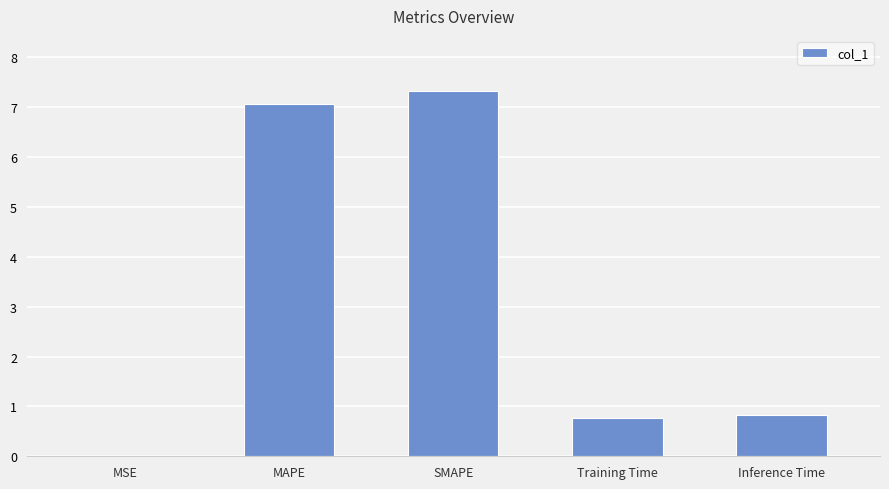

What is the sum of all values?

16.0